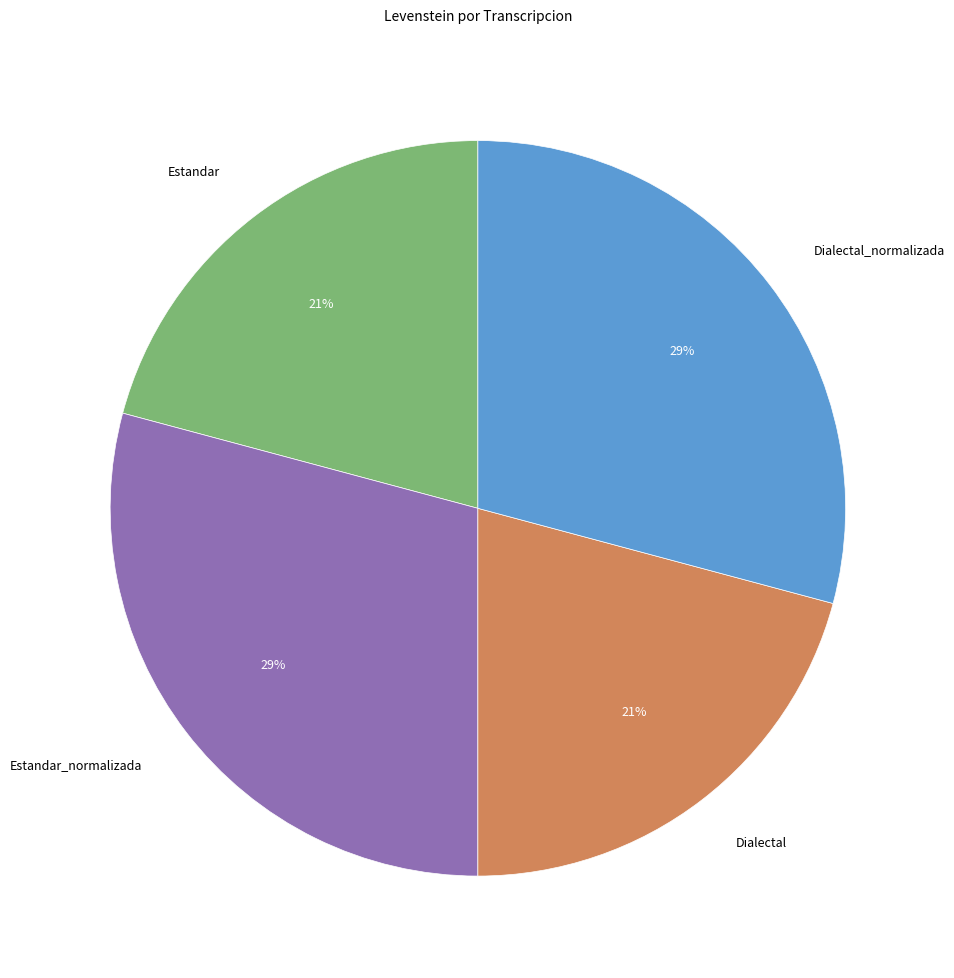

To the nearest percent, what portion does Estandar represent?

21%